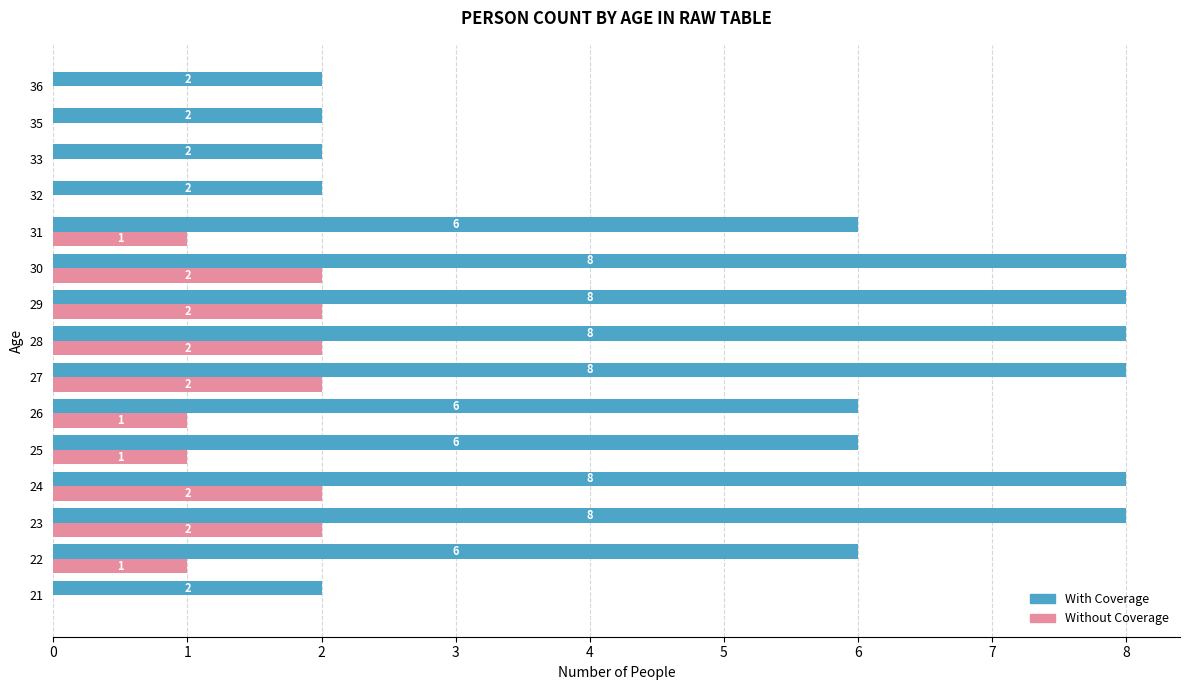

Between 25 and 32, which series saw the biggest shift?

With Coverage